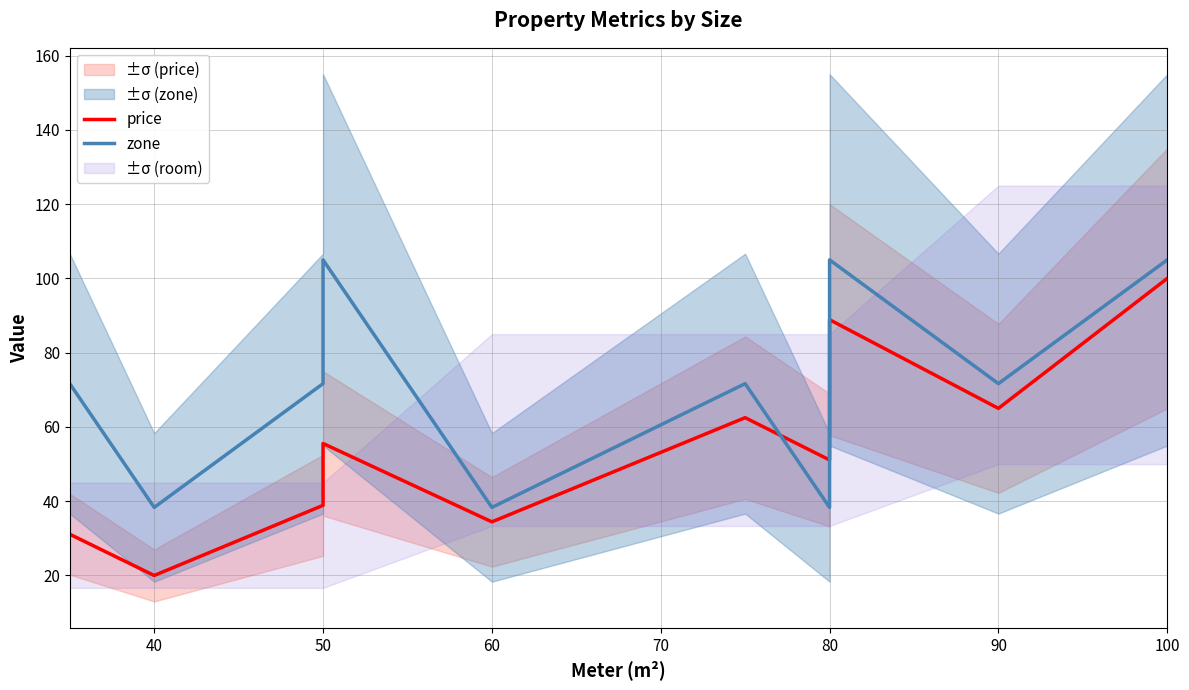

Is this an area chart (filled region under the line)?

No